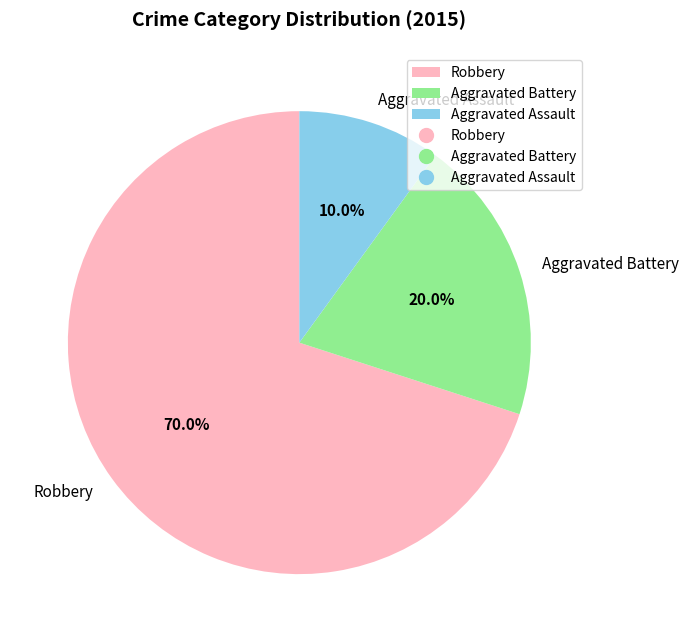

Approximately how many times larger is the value at Aggravated Battery compared to Robbery?

0.3